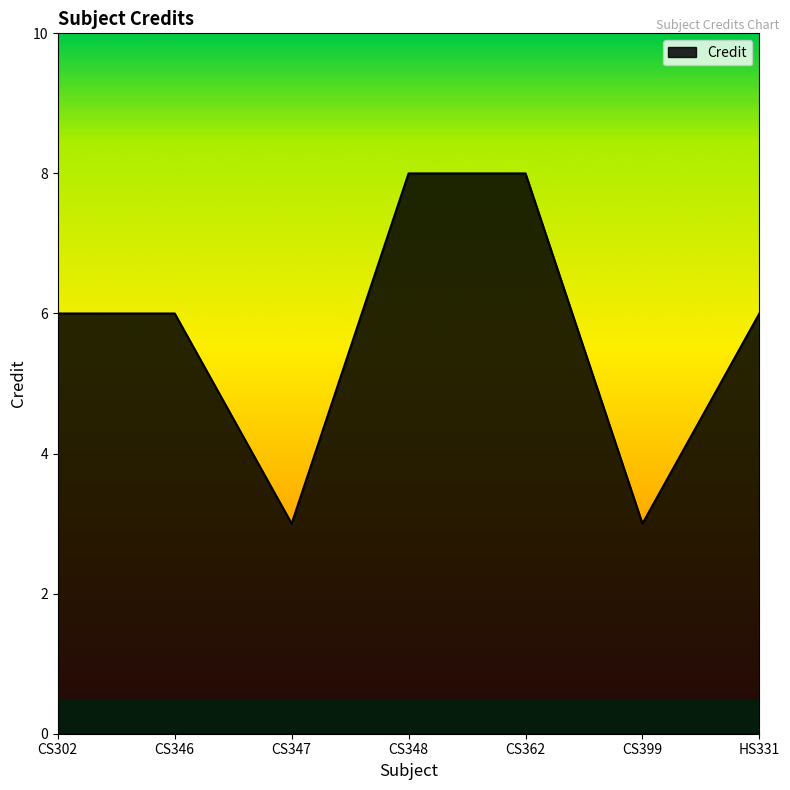

Is it true that the value at CS362 is 8?

True